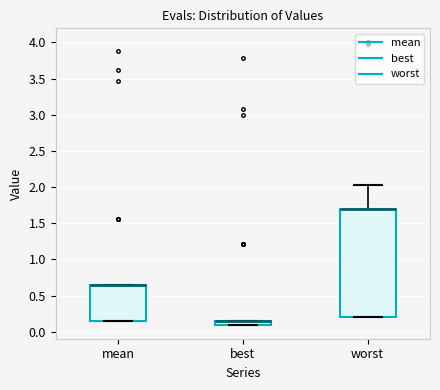

Which box is the tallest, from its lower edge to its upper edge?

worst